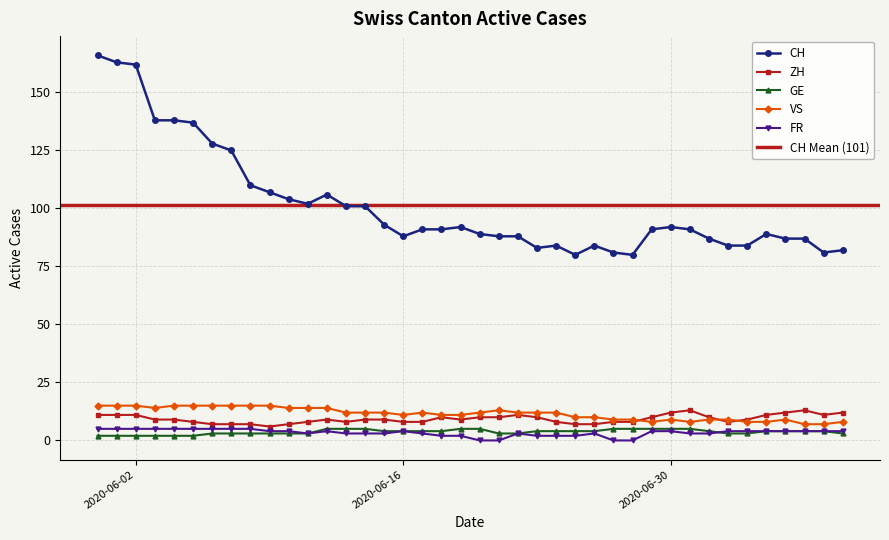

How many VS values are between 9 and 14?

24